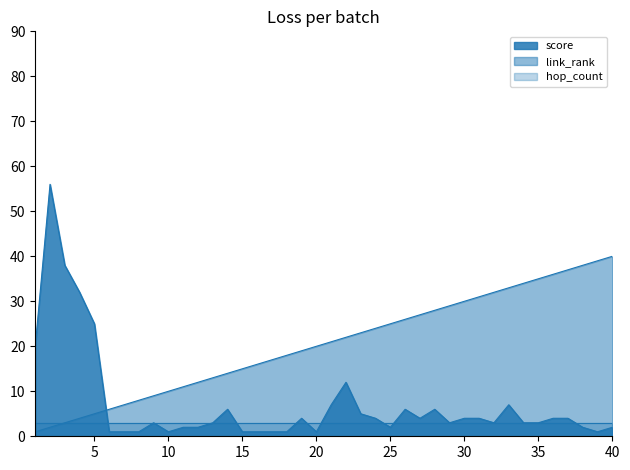

The value of link_rank at 8 is 5. True or false?

False